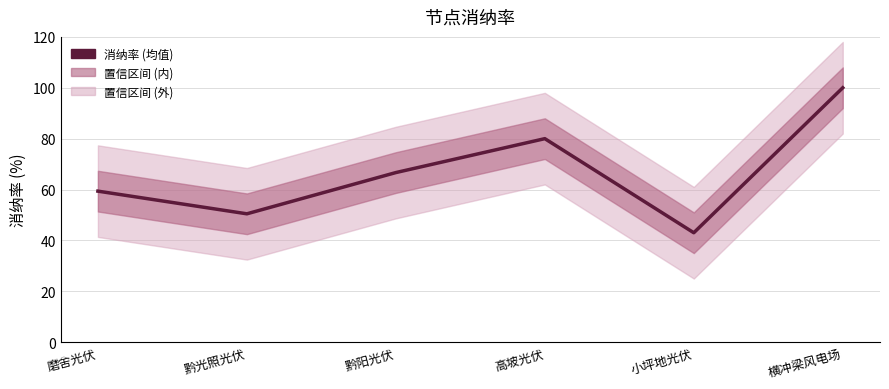

Rank the categories by value from lowest to highest.

小坪地光伏, 黔光照光伏, 磨舍光伏, 黔阳光伏, 高坡光伏, 横冲梁风电场